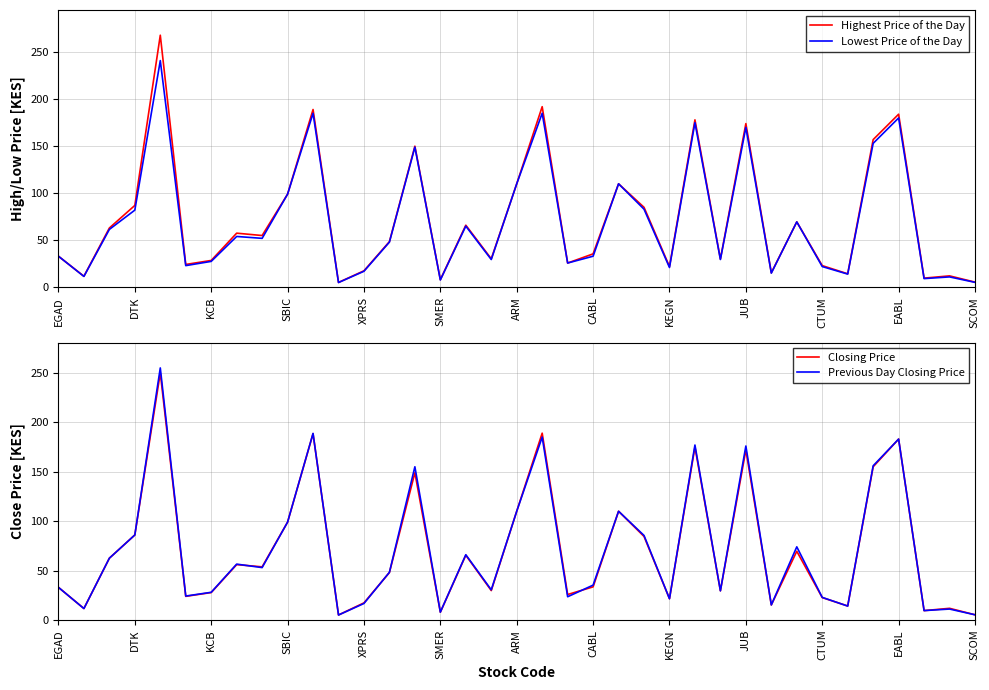

Rank the series by their average value, from lowest to highest.

Lowest Price of the Day, Closing Price, Previous Day Closing Price, Highest Price of the Day